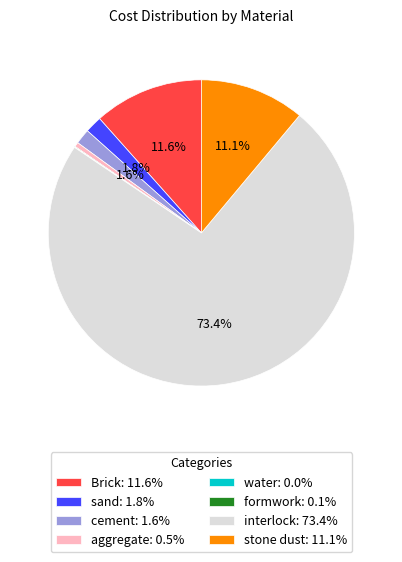

Is it true that aggregate is 8% of the pie?

False